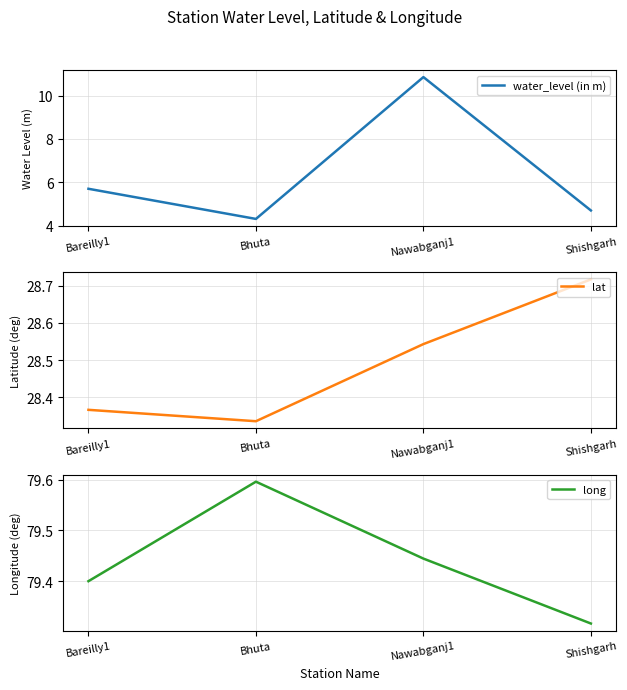

At Shishgarh, list the series in order from smallest to largest.

water_level (in m), lat, long